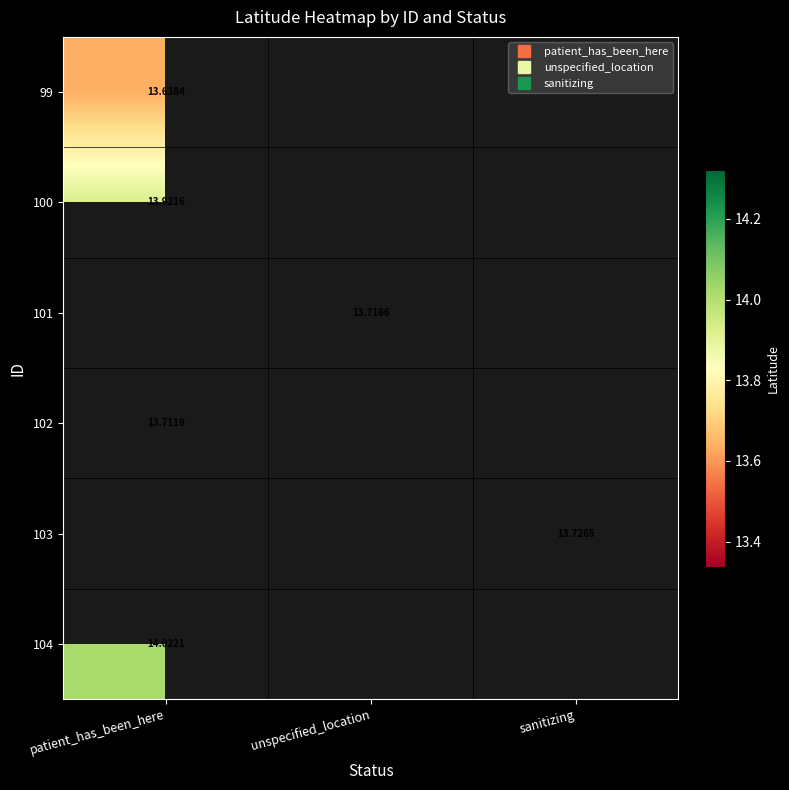

What is the spread (max minus min) of values at patient_has_been_here?

0.4